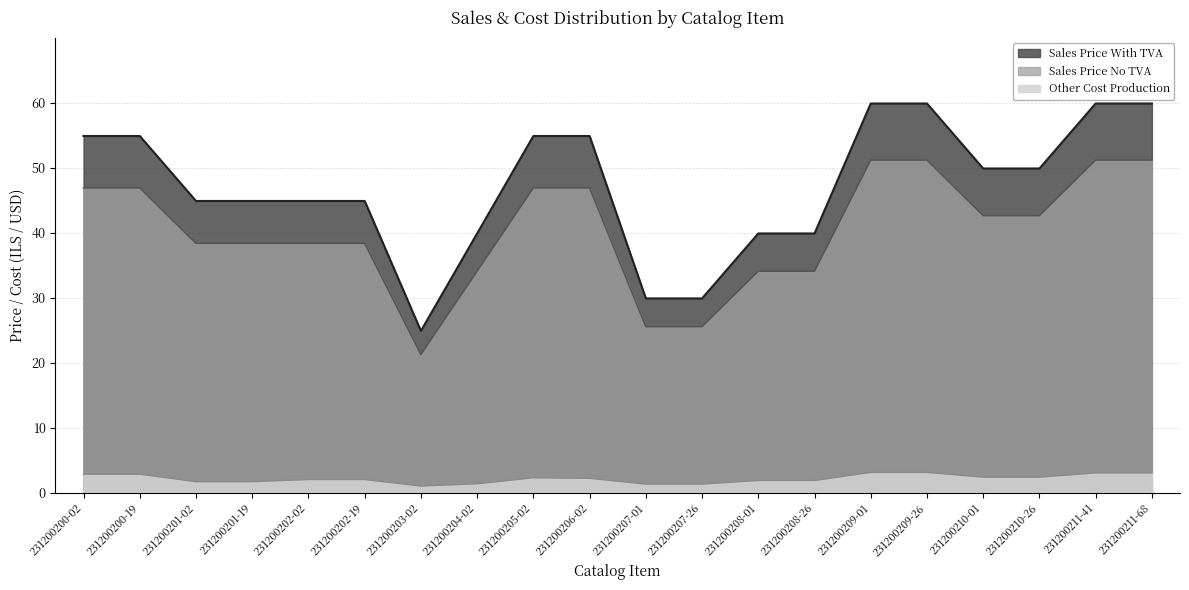

At which label is Other Cost Production closest to 2?

231200202-02